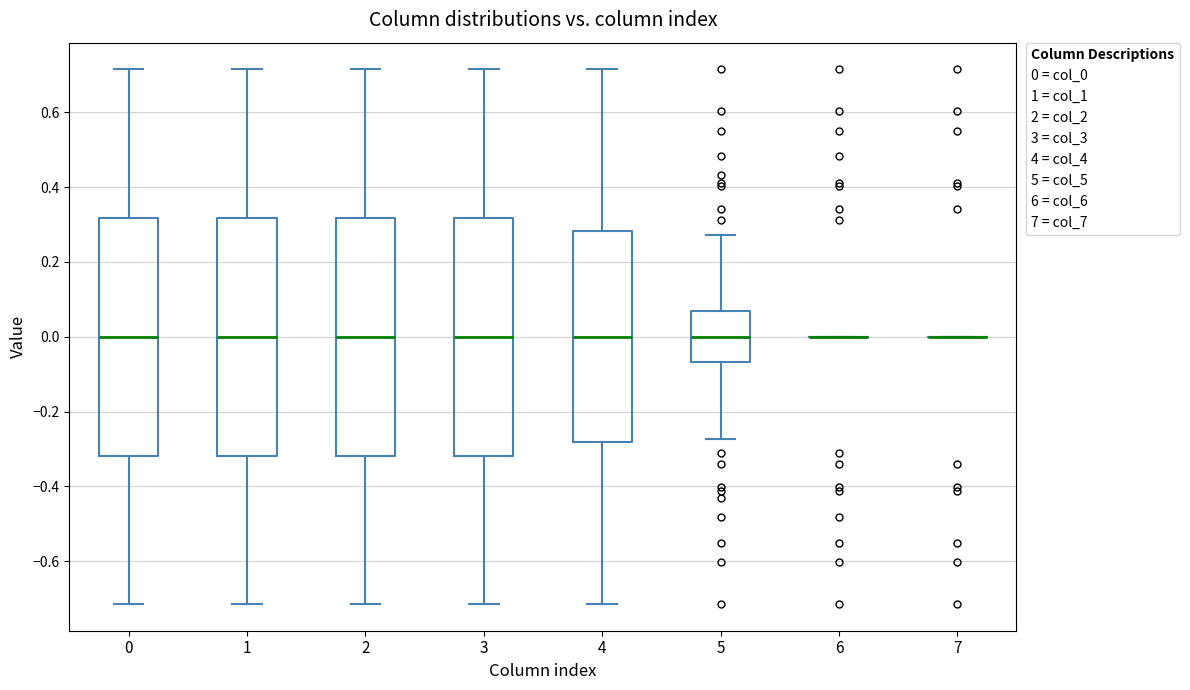

Reading left to right, transcribe this box plot: for each box, give where its median line is, the range the box spans, and where its two whiskers end, as read against the y-axis. The values are not printed on the chart, so give them approximately, as read against the axis.

0: median 0.00, box -0.32 to 0.32, whiskers -0.72 to 0.72
1: median 0.00, box -0.32 to 0.32, whiskers -0.72 to 0.72
2: median 0.00, box -0.32 to 0.32, whiskers -0.72 to 0.72
3: median 0.00, box -0.32 to 0.32, whiskers -0.72 to 0.72
4: median 0.00, box -0.28 to 0.28, whiskers -0.72 to 0.72
5: median 0.00, box -0.06 to 0.06, whiskers -0.28 to 0.28
6: box collapsed to a line at 0.00, whiskers 0.00 to 0.00
7: box collapsed to a line at 0.00, whiskers 0.00 to 0.00